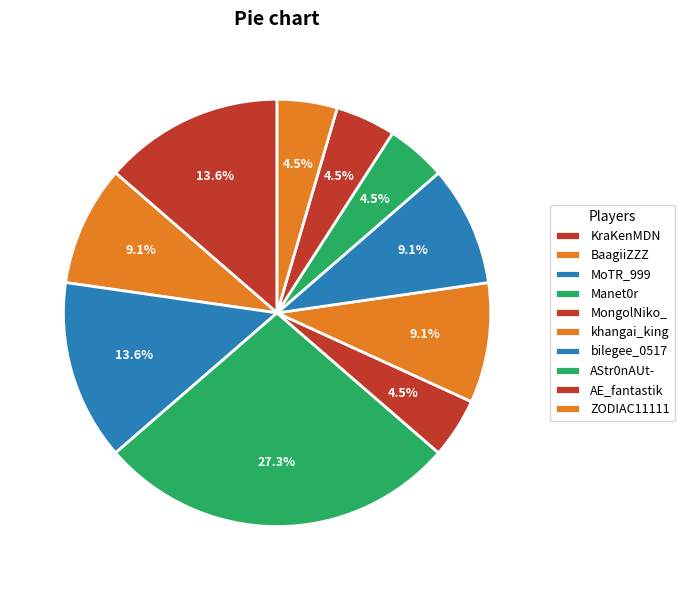

Which slice is the smallest?

MongolNiko_